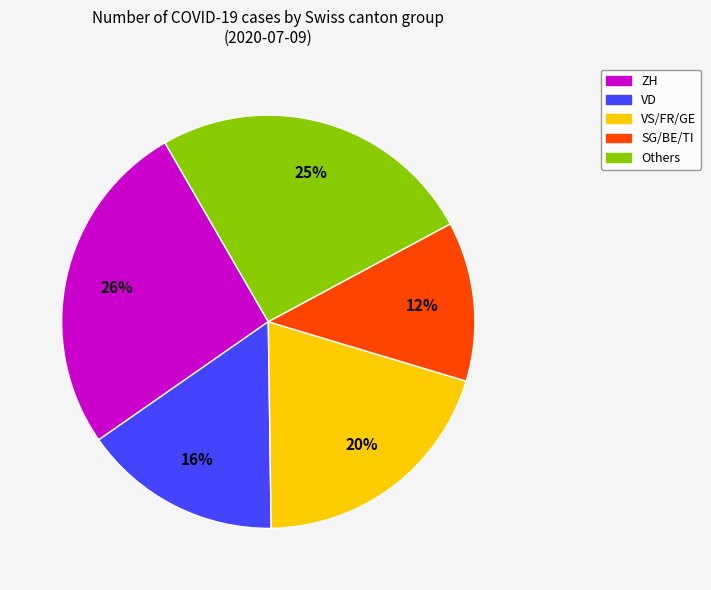

To the nearest percent, what is the difference between the largest and smallest slice percentages?

14%